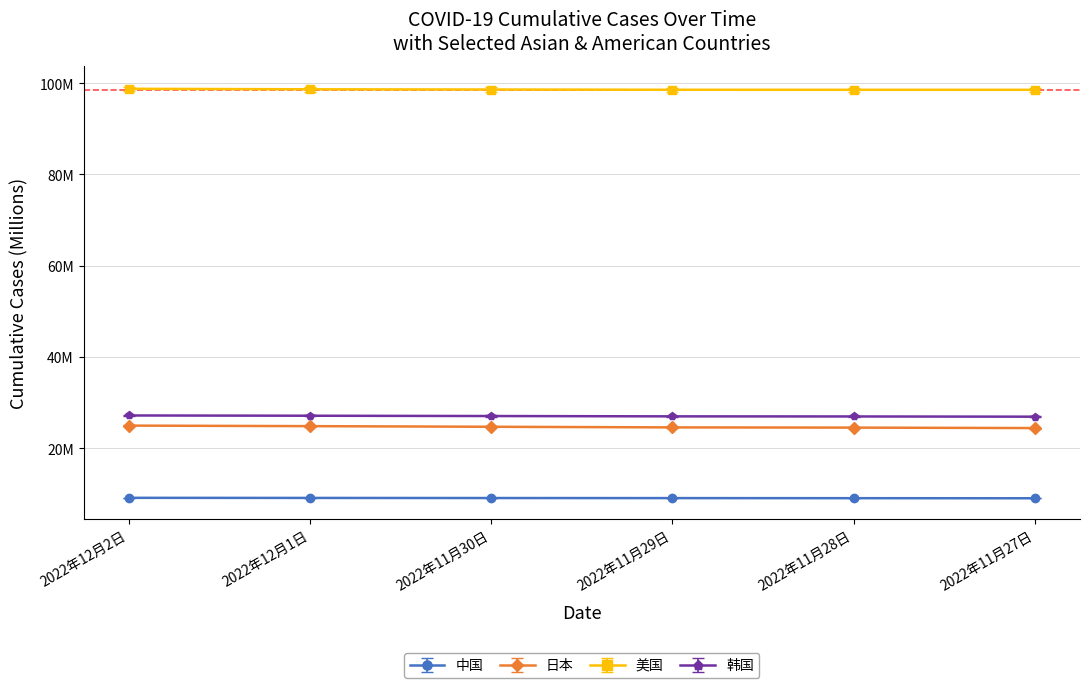

True or false: 中国 has a value of 9.0 at 2022年11月27日.

True